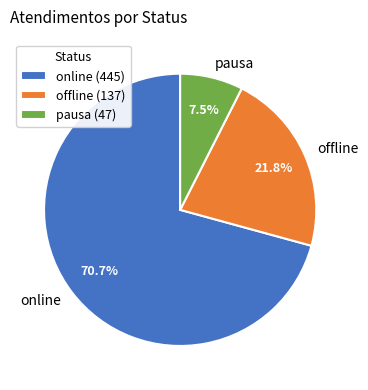

What portion of the pie excludes pausa?

92.5%